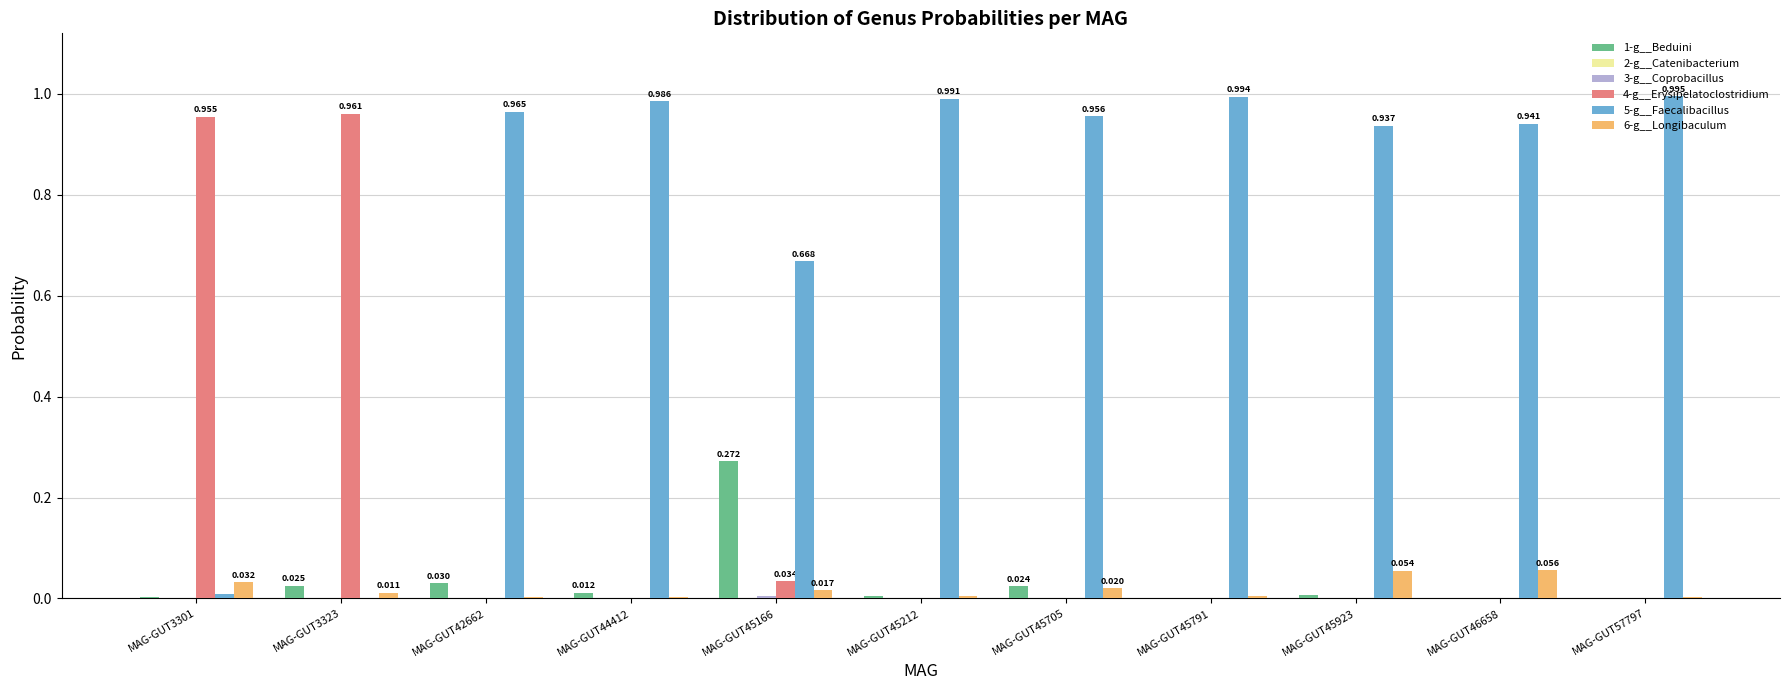

The 6-g__Longibaculum series shows 0.0 at MAG-GUT3323. True or false?

False